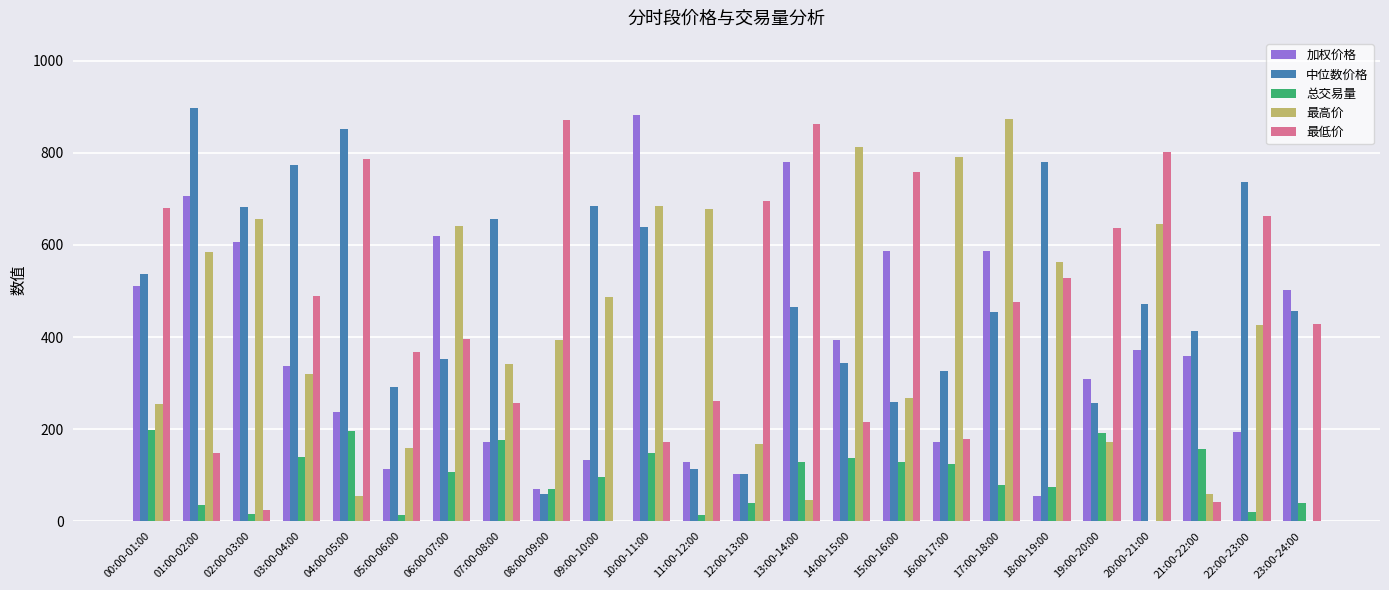

Which series has the largest total across all categories?

中位数价格